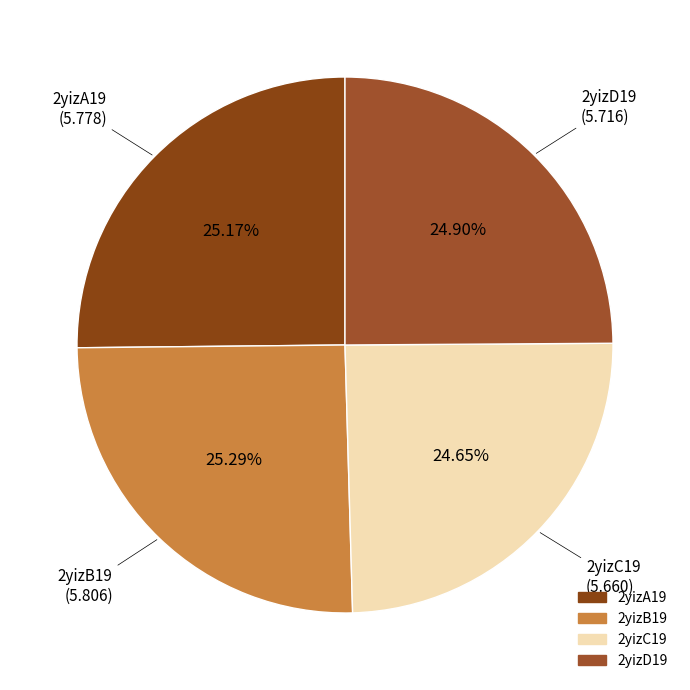

Combined, do 2yizC19 and 2yizB19 account for over 50%?

No